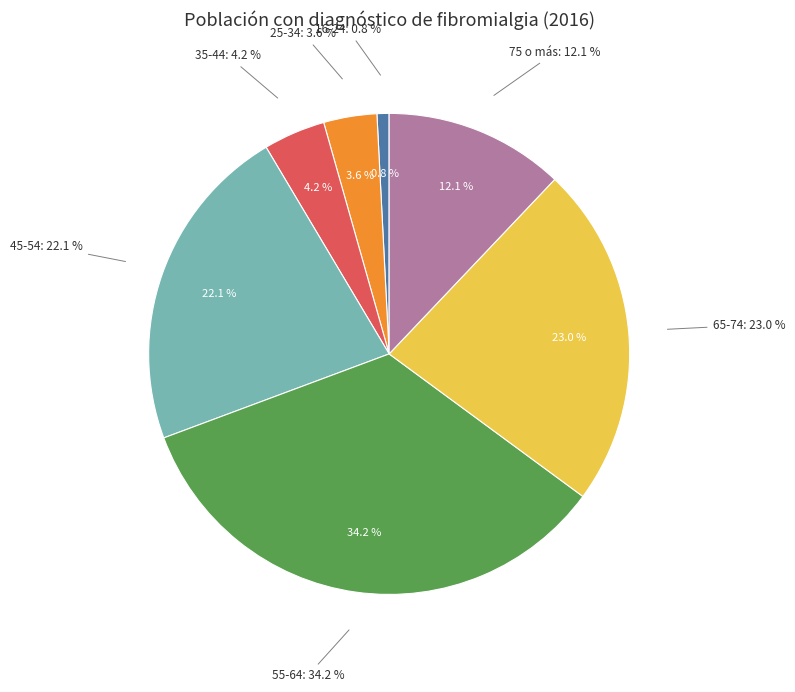

True or false: 65-74 accounts for 14% of the total.

False